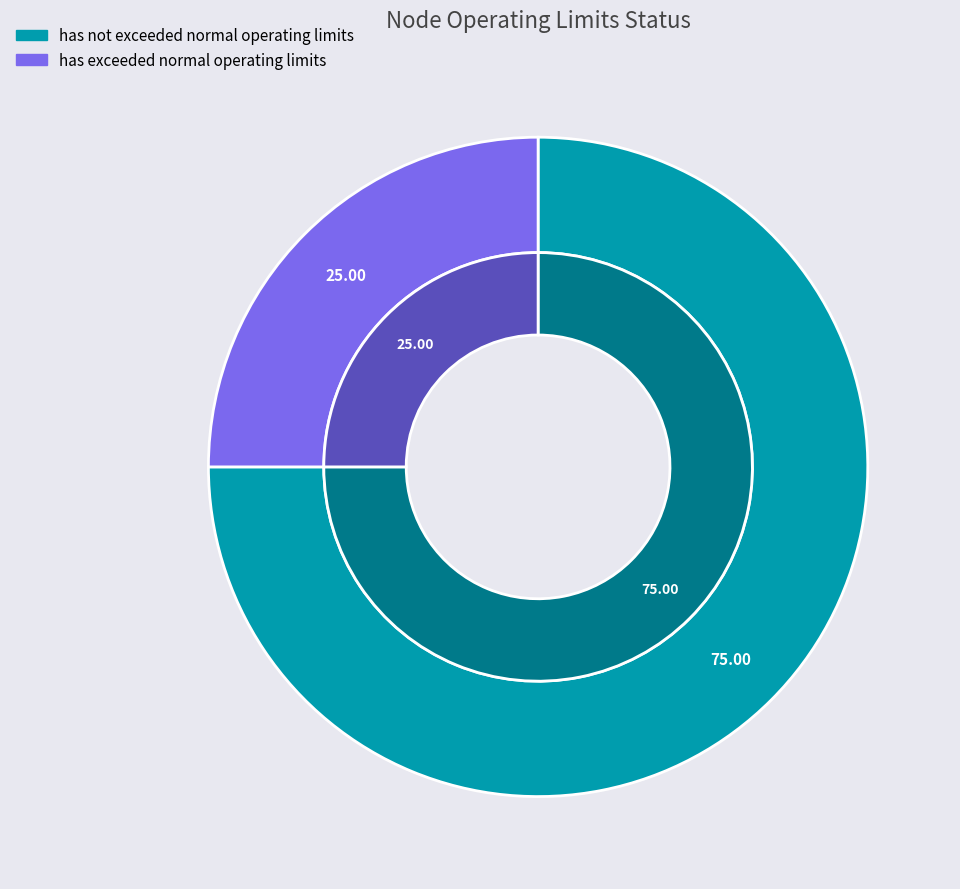

To the nearest percent, what is the difference between the largest and smallest slice percentages?

50%